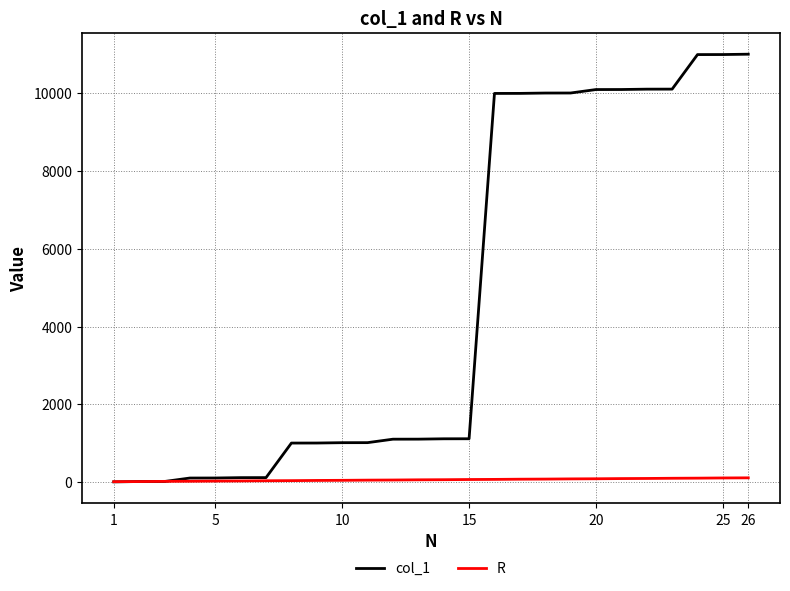

Which series has the largest total across all categories?

col_1